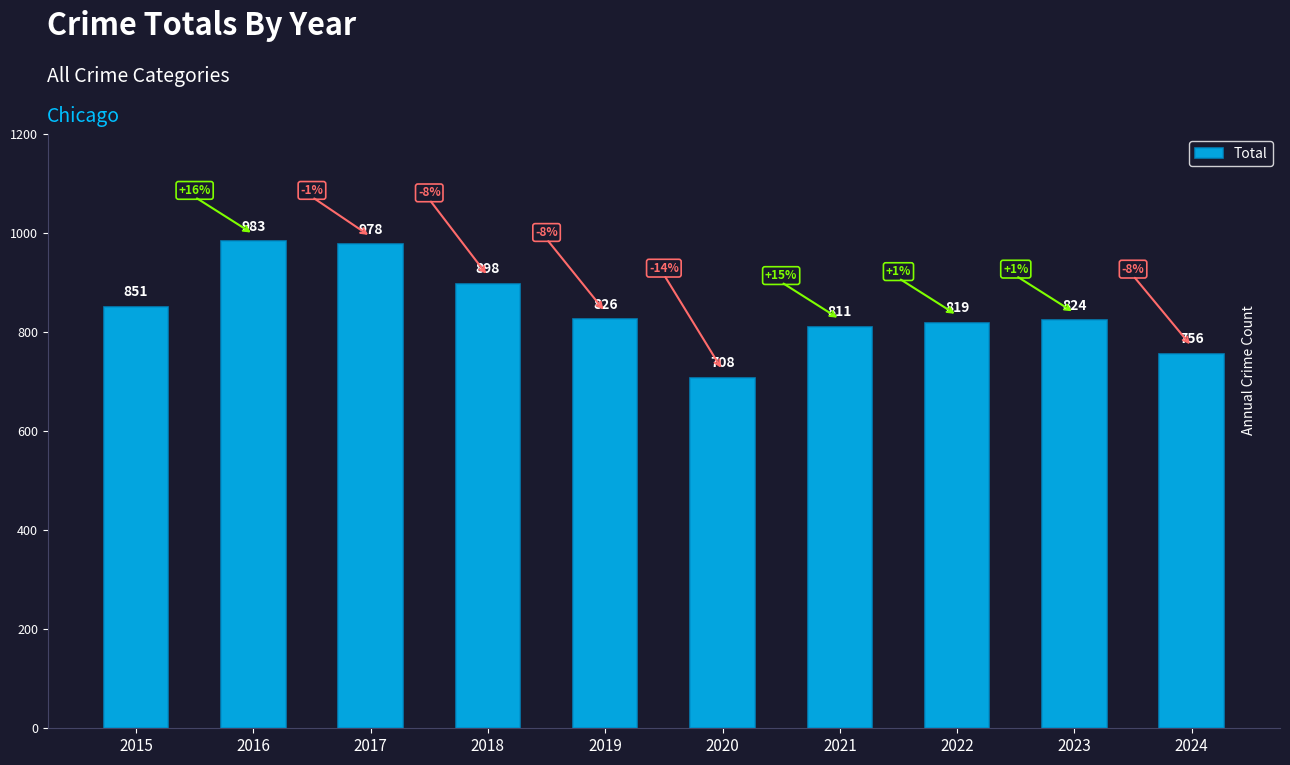

True or false: the data shows 708 at 2020.

True